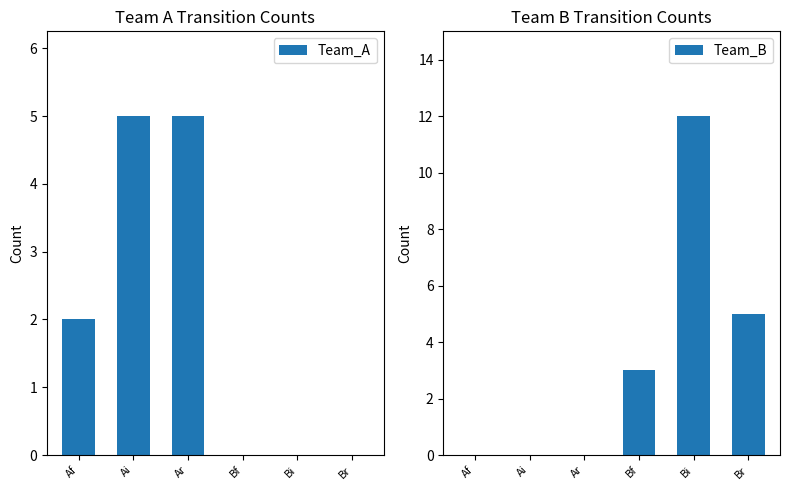

List the series in order of their peak value, lowest first.

Team_A, Team_B